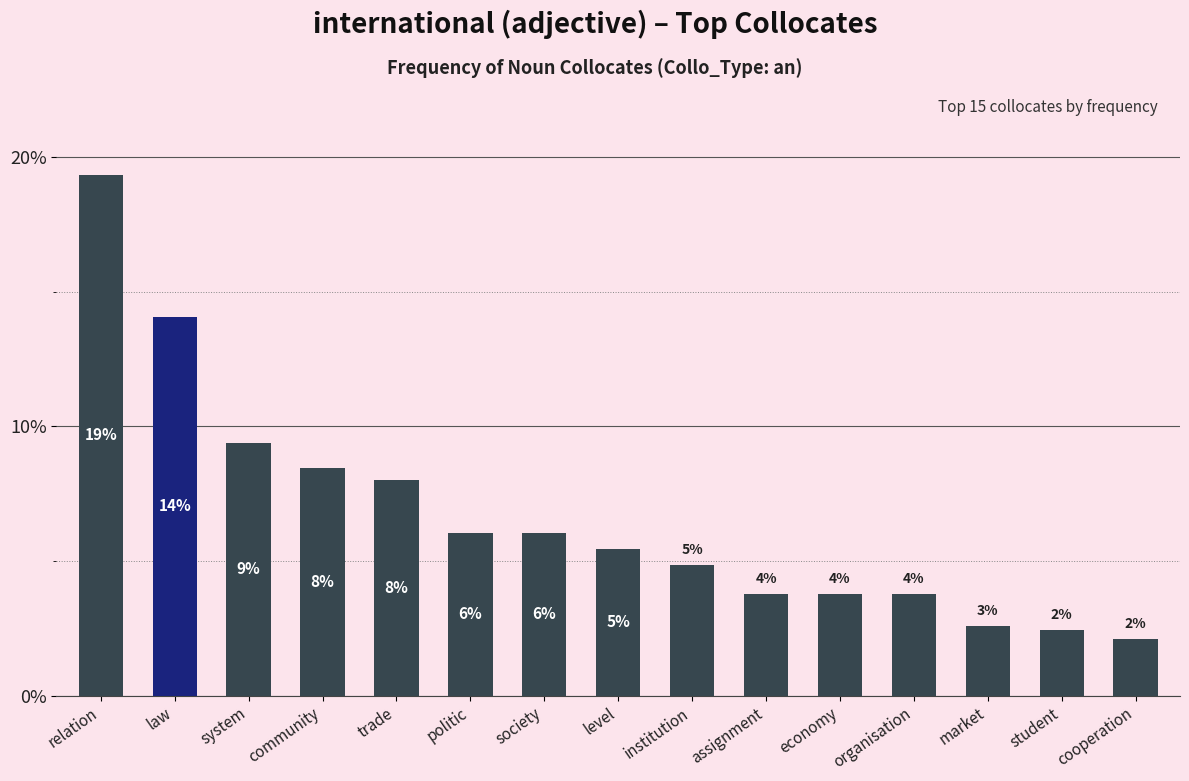

How many bars are there in total?

15